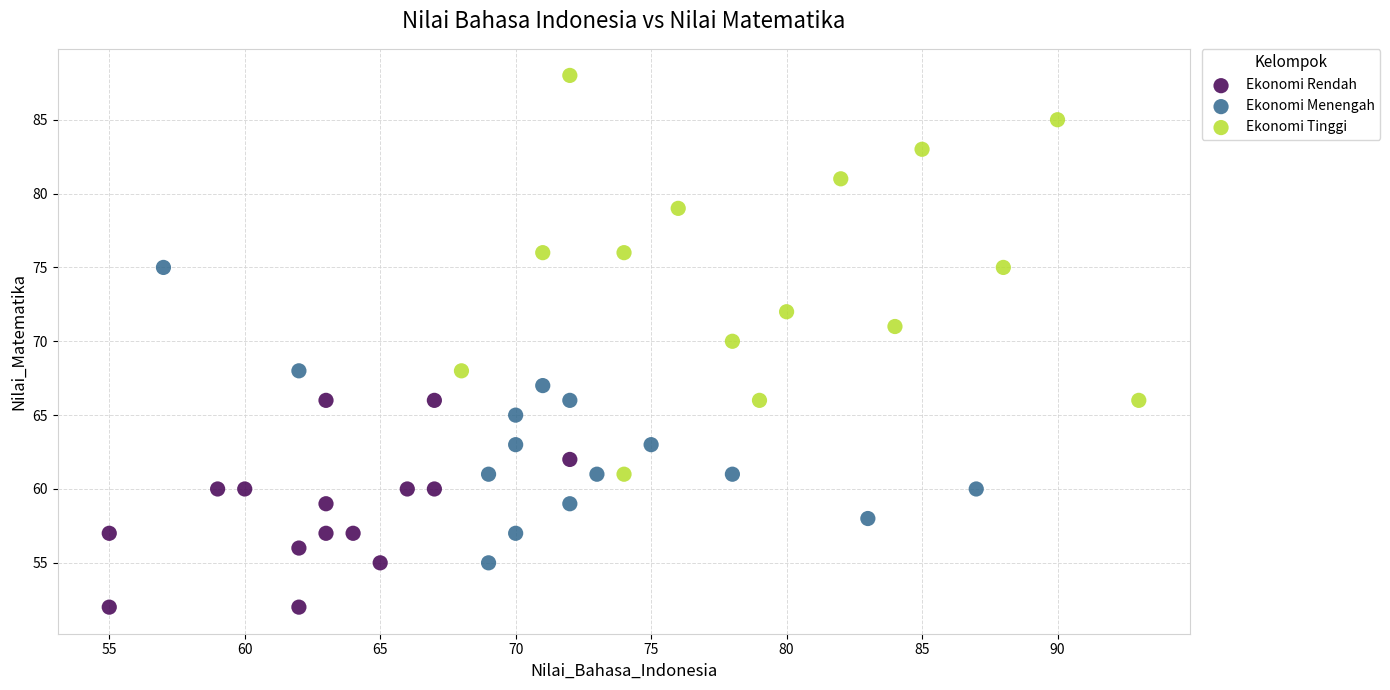

Which series contains the highest Y value?

Ekonomi Tinggi